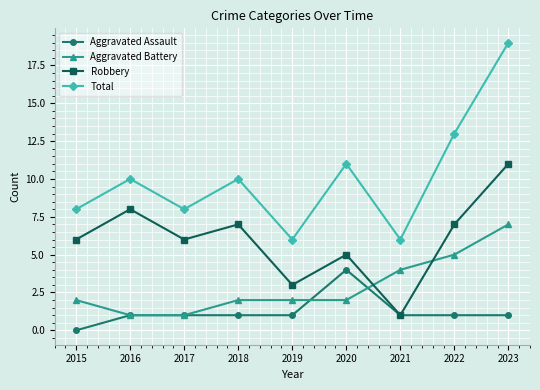

Reading right to left, what are all the values shown in this chart?

Aggravated Assault: 1	1	1	4	1	1	1	1	0
Aggravated Battery: 7	5	4	2	2	2	1	1	2
Robbery: 11	7	1	5	3	7	6	8	6
Total: 19	13	6	11	6	10	8	10	8